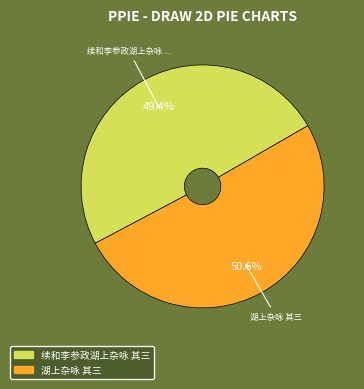

The 湖上杂咏 其三 slice represents 51% of the pie. True or false?

True